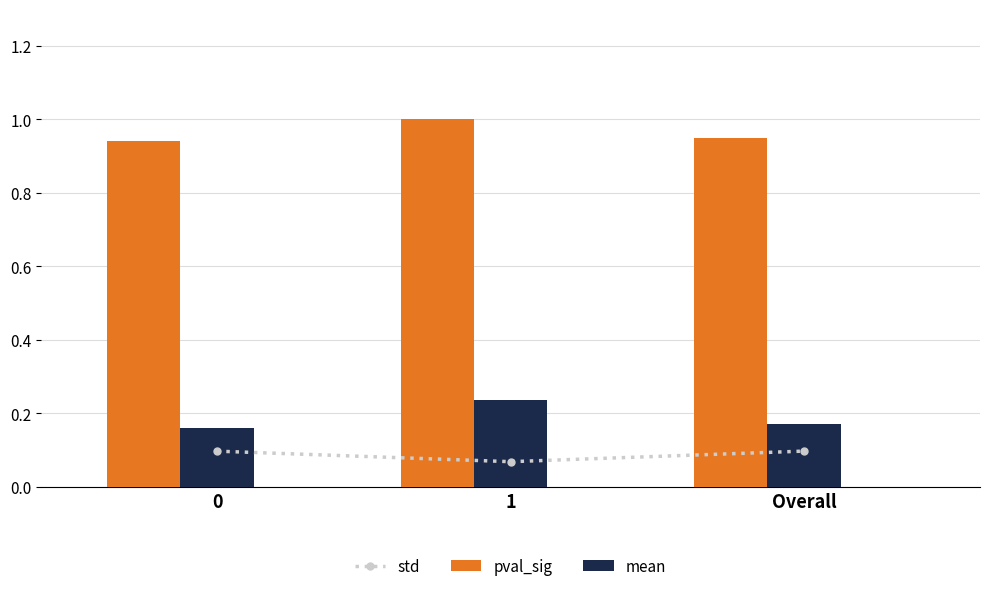

Reading right to left, extract all data points from this chart.

std: 0.1	0.1	0.1
pval_sig: 0.9	1.0	0.9
mean: 0.2	0.2	0.2